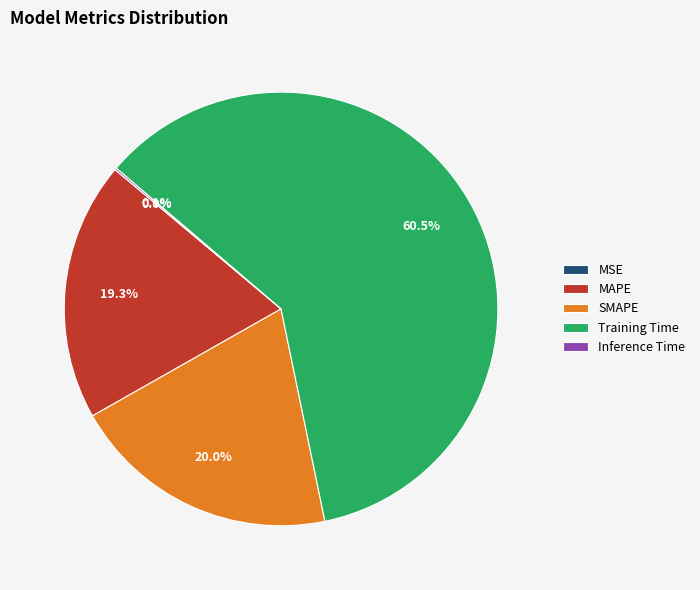

Which slice is the largest?

Training Time